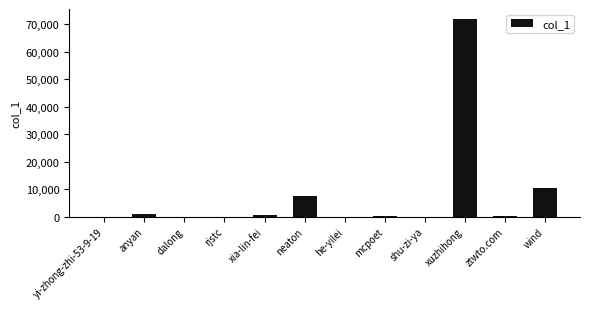

Which category has the highest value across all series?

xuzhihong